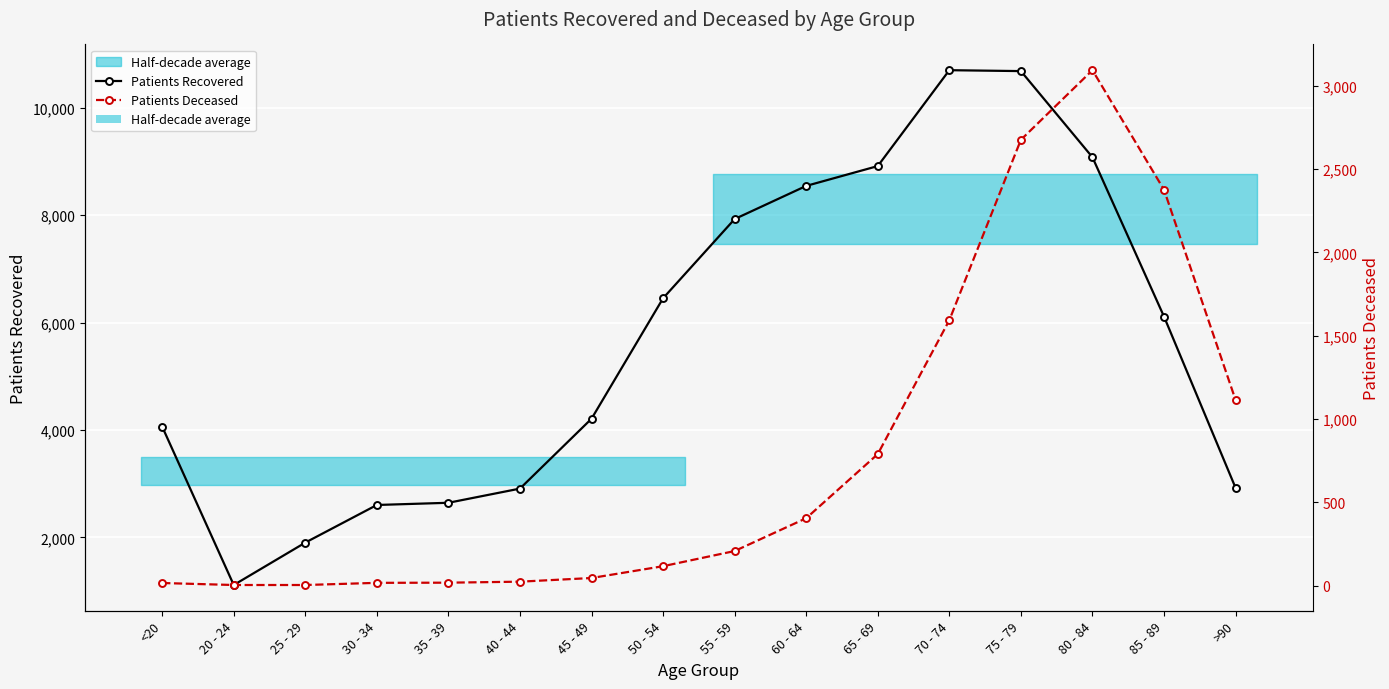

True or false: Patients Recovered and Patients Deceased intersect in this chart.

False